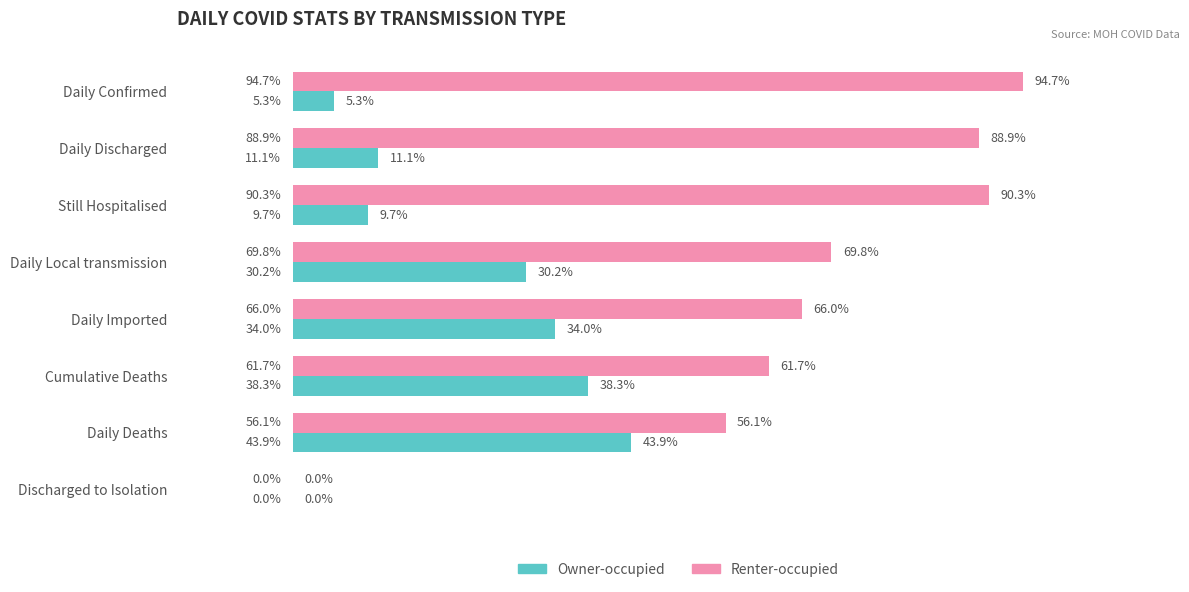

At which category does the chart reach its peak across all series?

Daily Confirmed